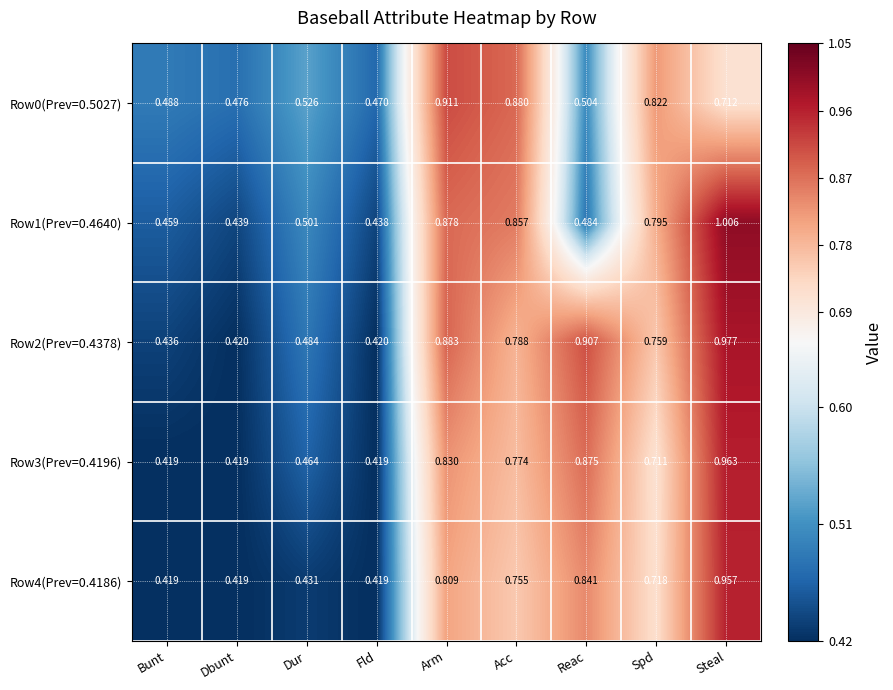

How many data points does each series have?

9